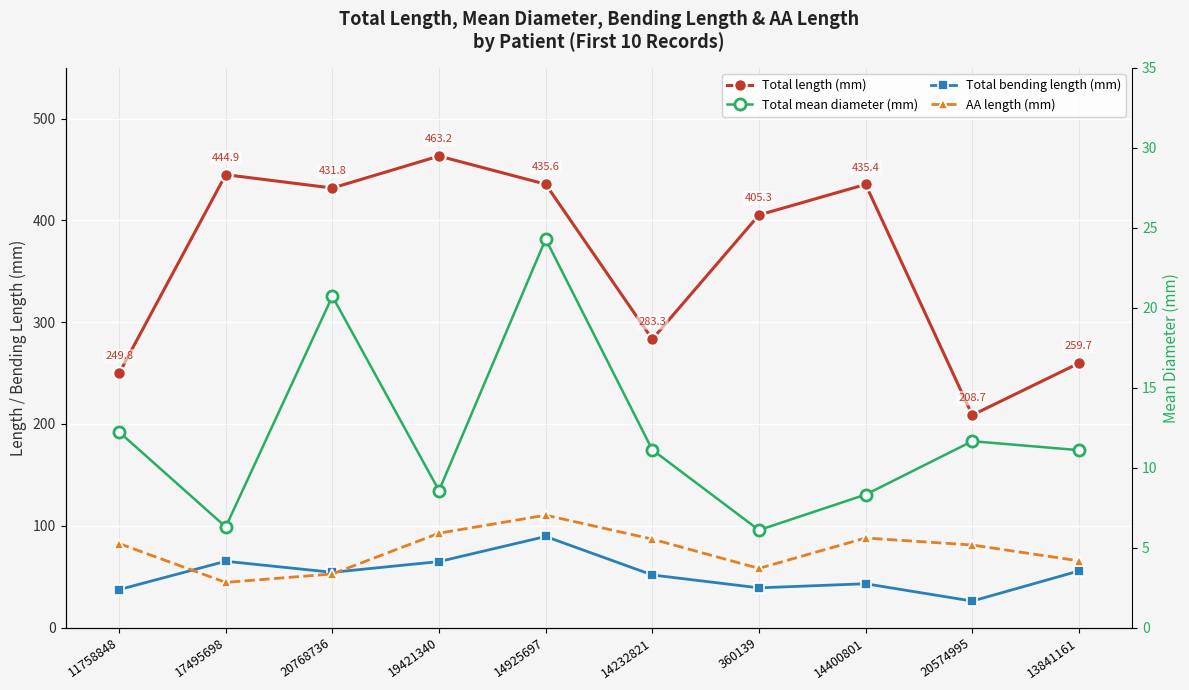

What are all the series names shown in the legend?

Total length (mm), Total bending length (mm), AA length (mm), Total mean diameter (mm)